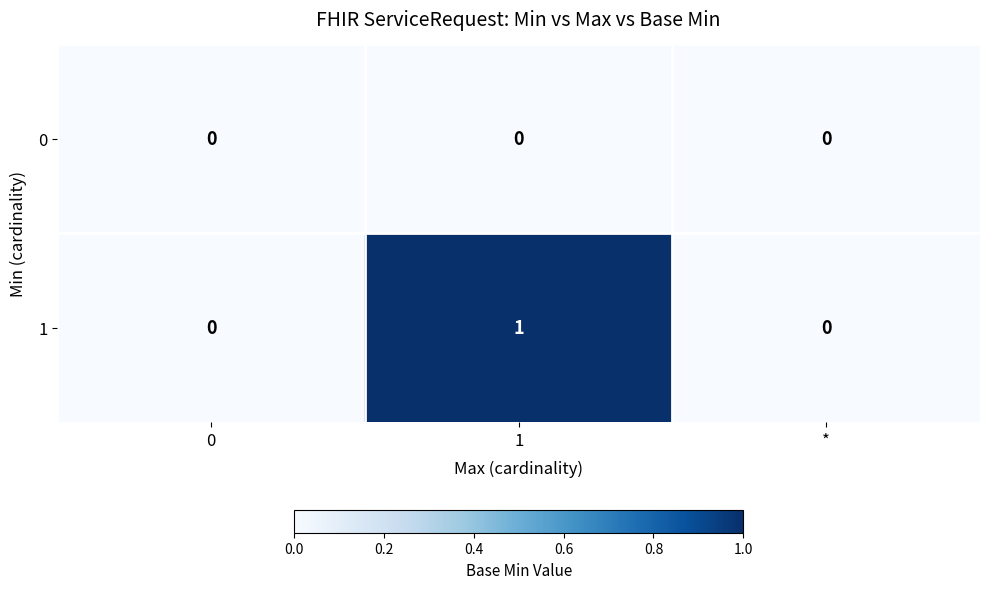

Rank the series by their maximum value, from lowest to highest.

0, 1